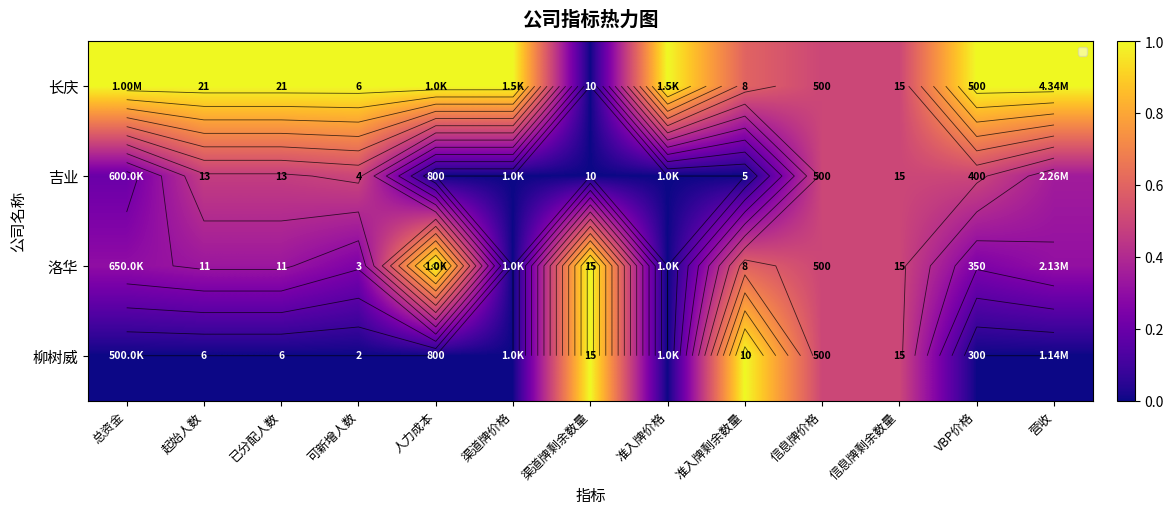

Between 营收 and 起始人数, which is larger?

营收